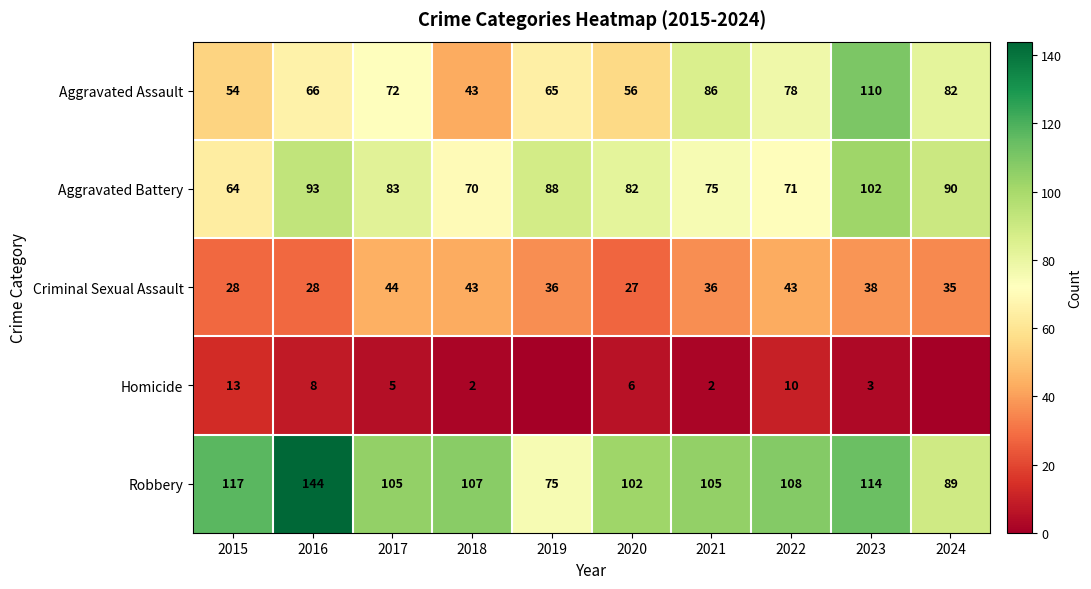

The Aggravated Battery series shows 150 at 2024. True or false?

False